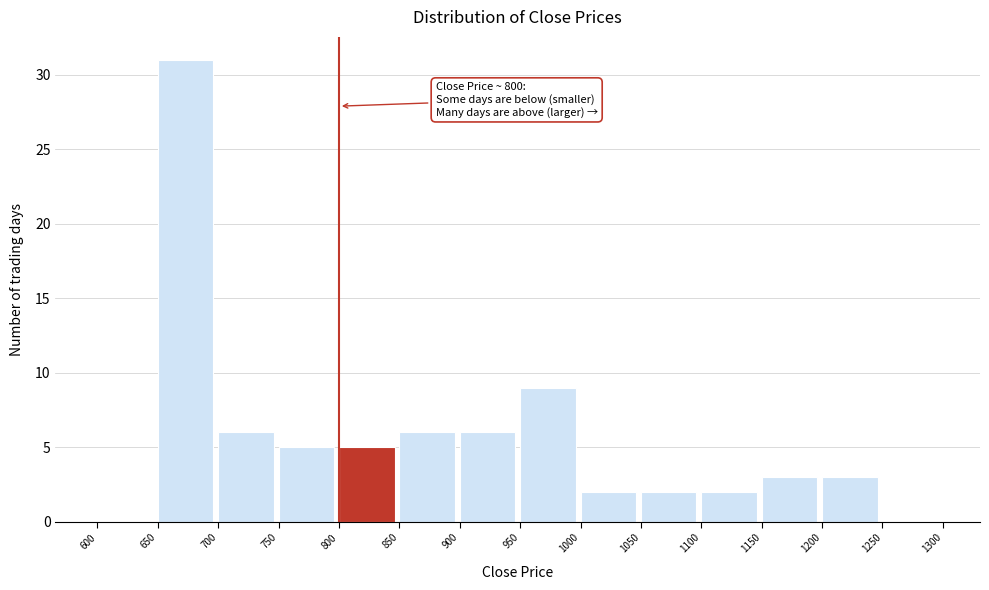

Which range on the x-axis has the tallest bar?

650 to 700